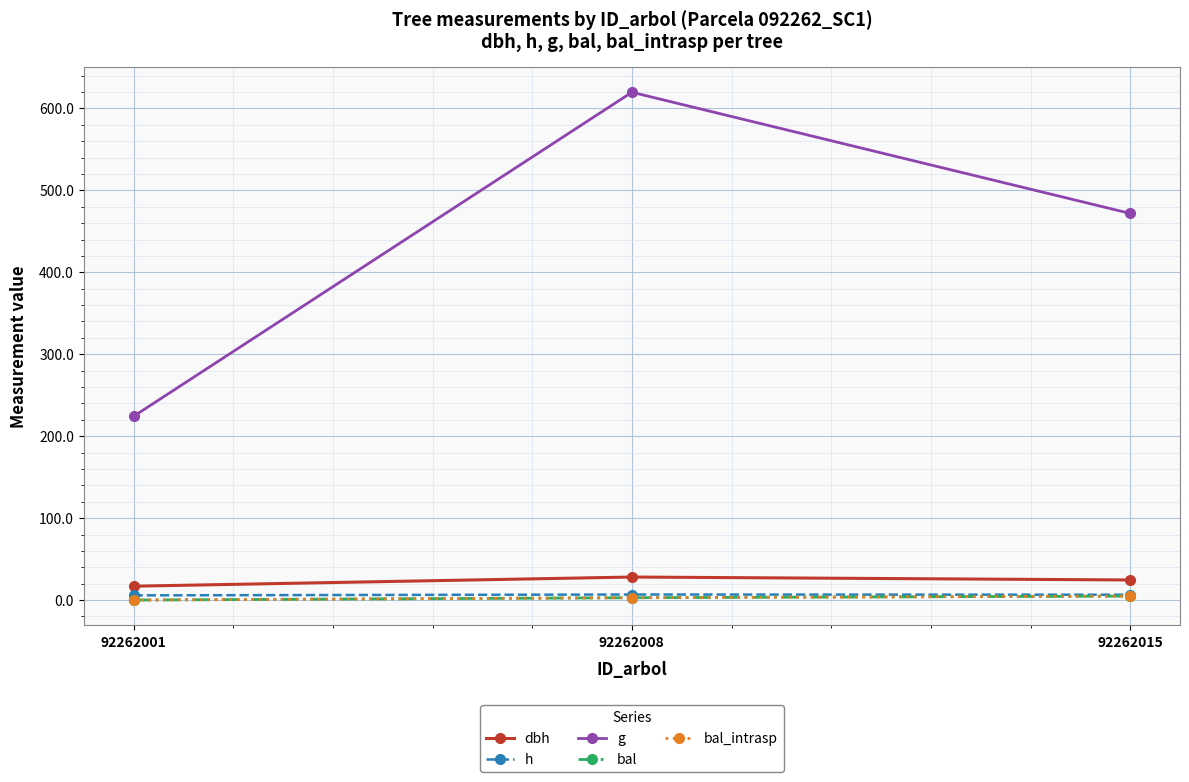

At which category does the chart reach its peak across all series?

92262008